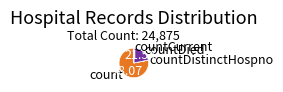

Which category has the biggest portion of the pie?

count